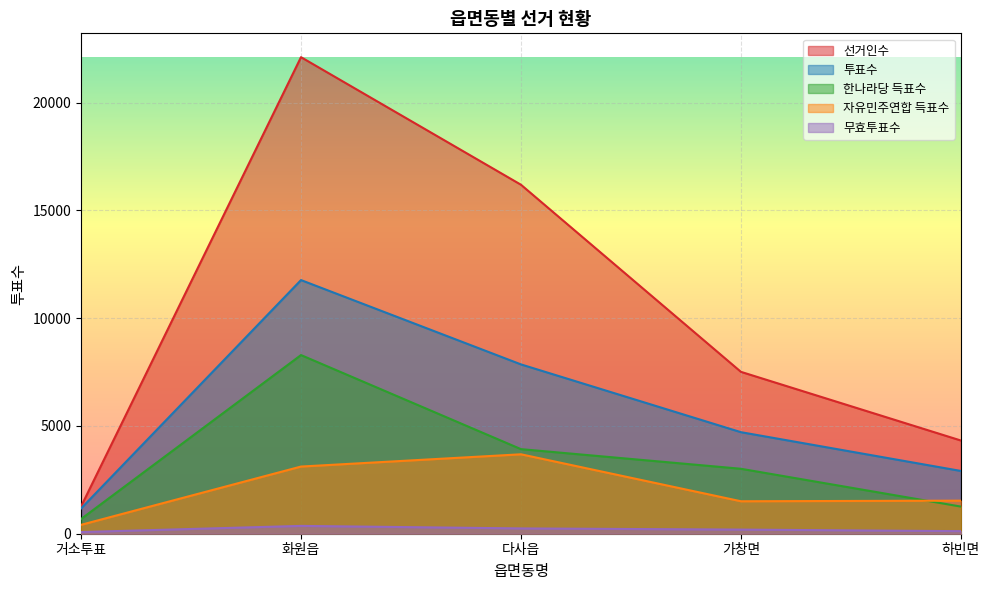

True or false: 자유민주연합 득표수 has a value of 511 at 가창면.

False